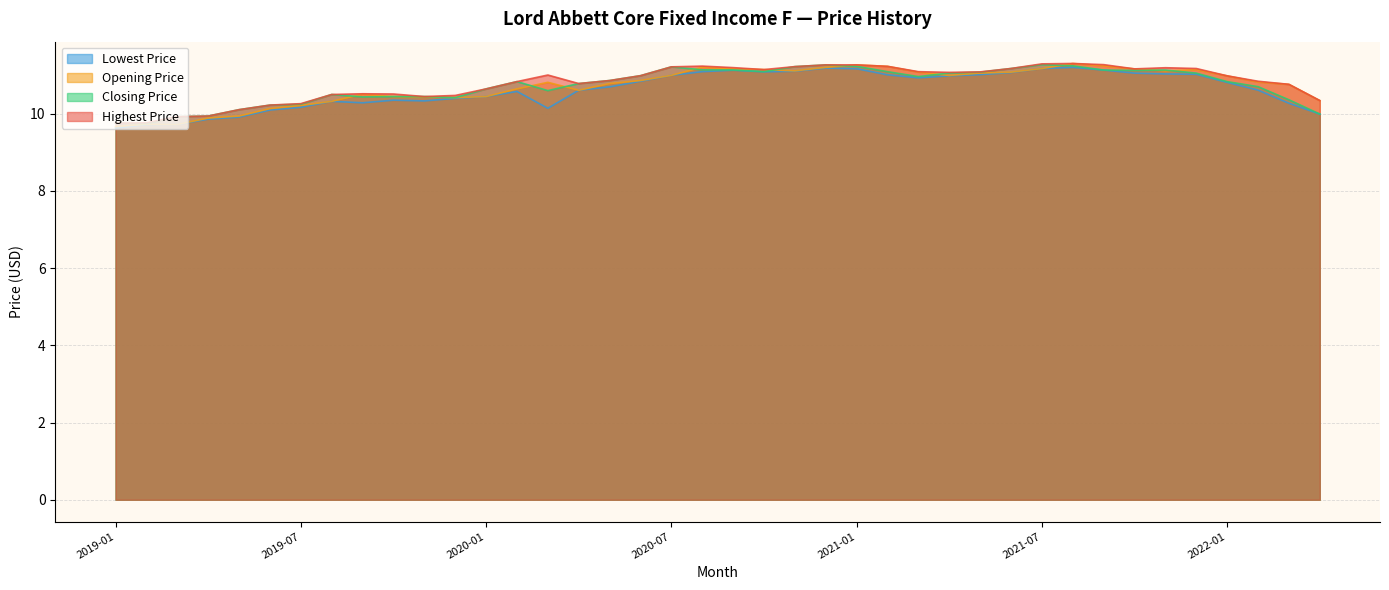

How many lines are shown in the chart?

4